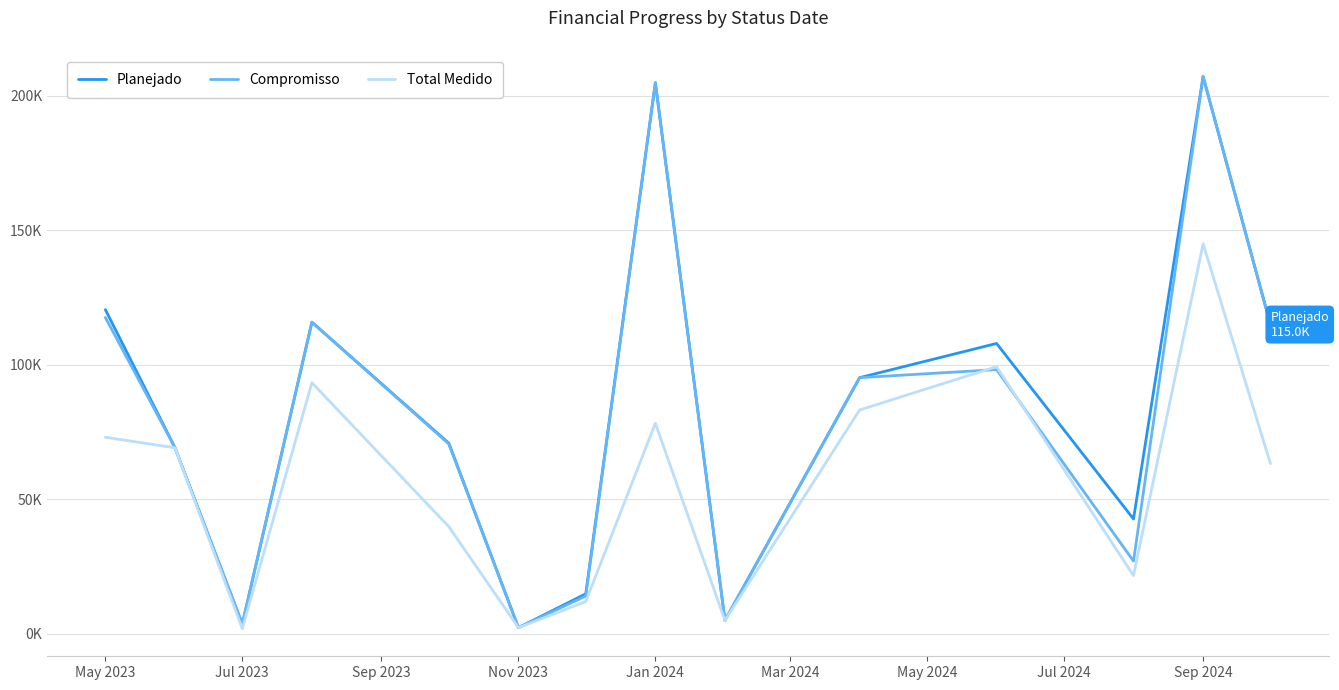

Is this an area chart (filled region under the line)?

No